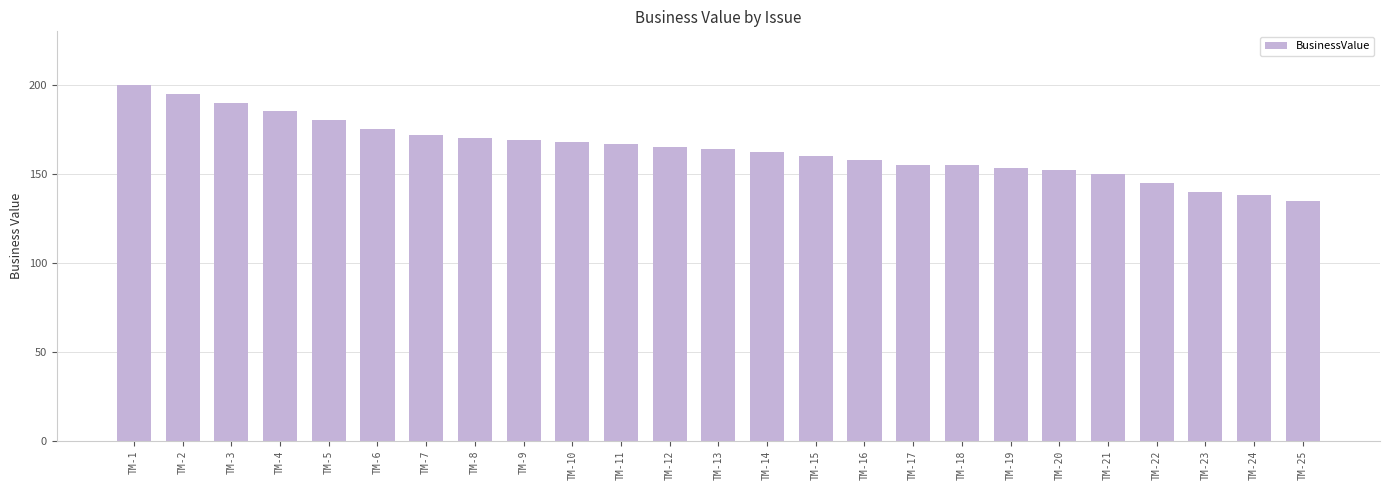

What is the change in value from TM-17 to TM-21?

-5